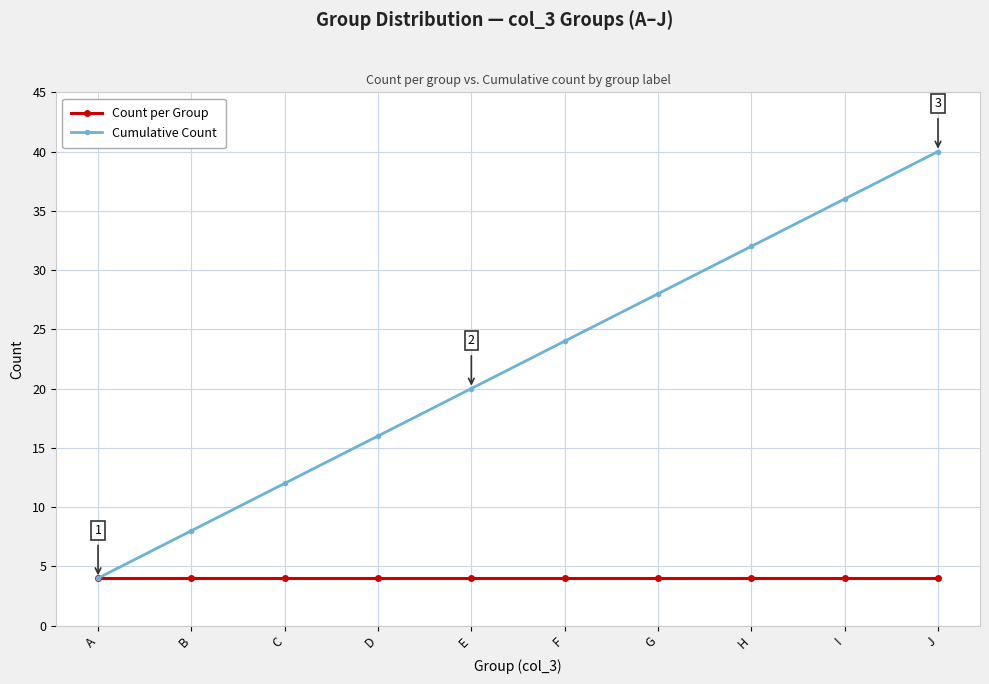

What is the minimum value for Count per Group?

4